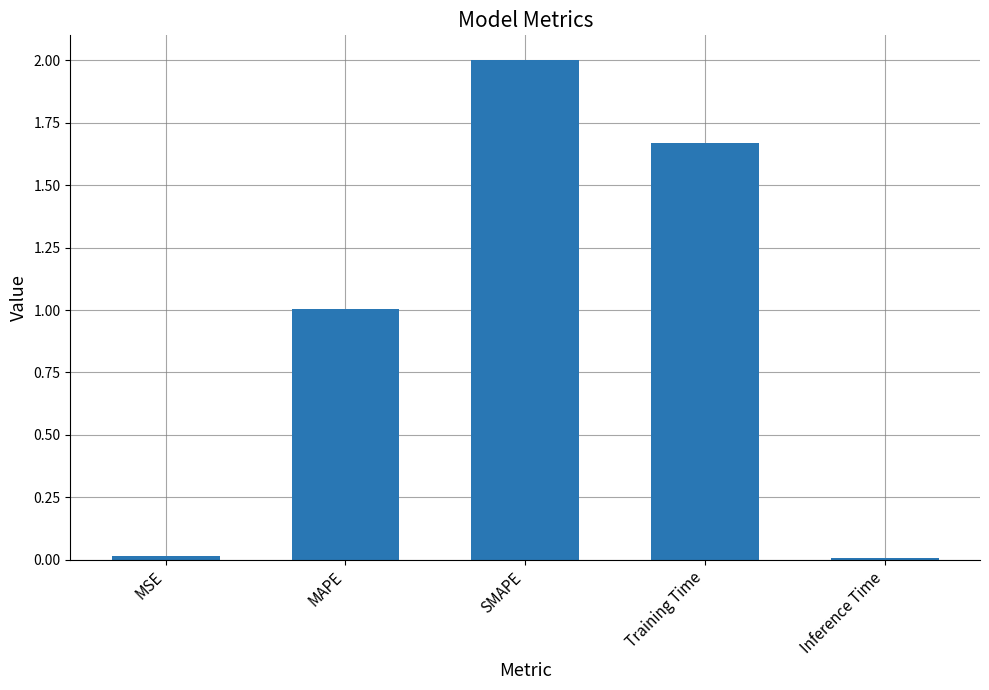

What is the label of the 1st bar from the left?

MSE